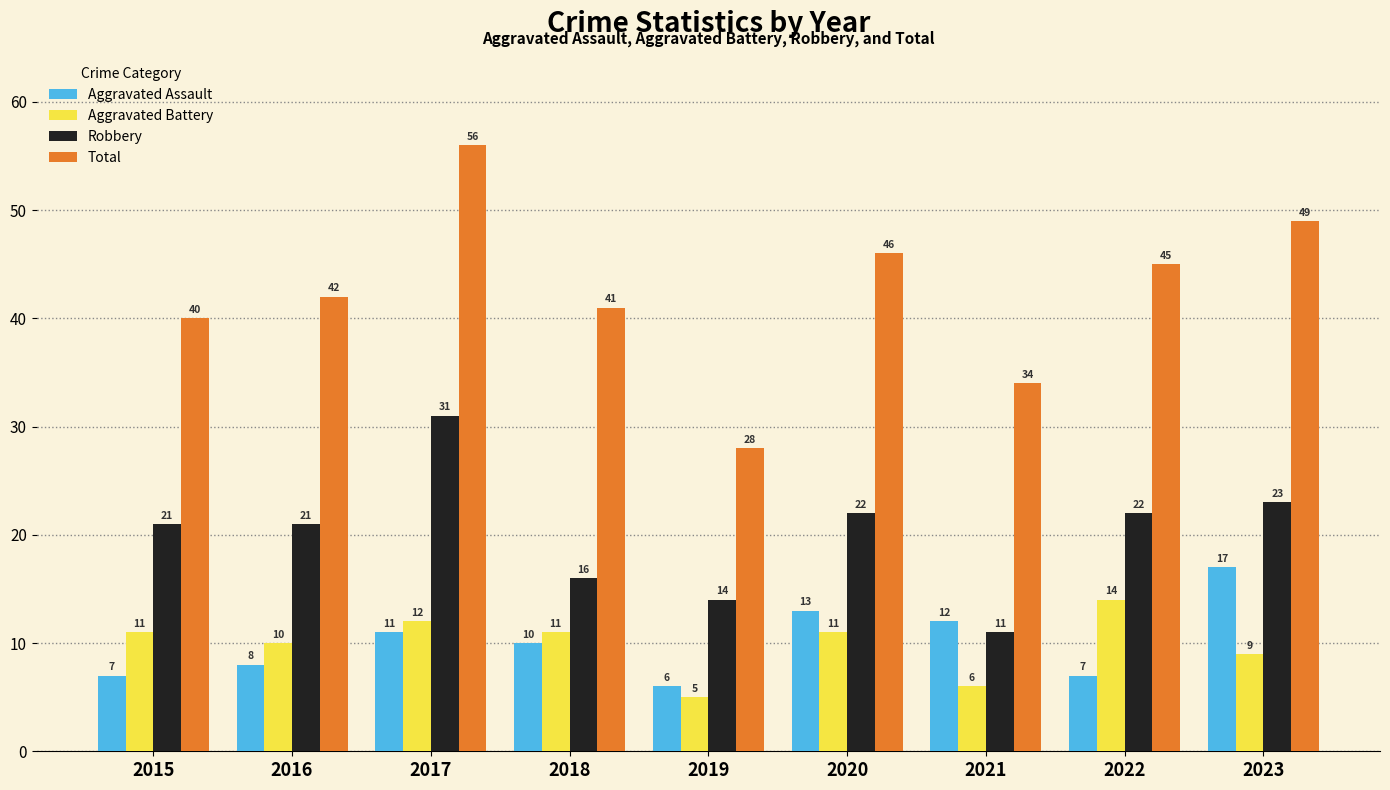

What is the highest value of the Aggravated Assault series?

17